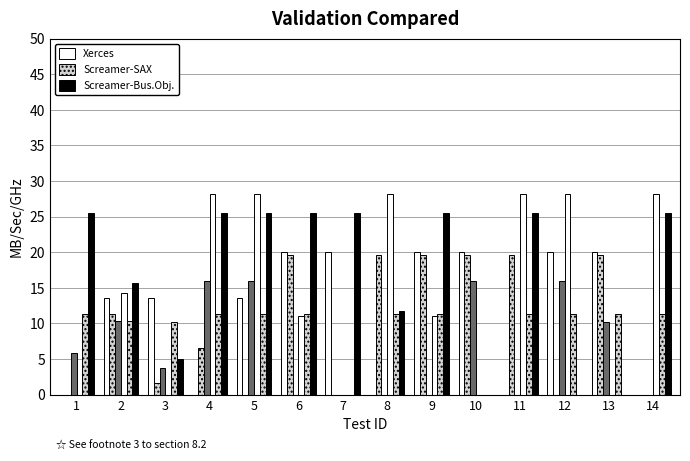

What is the maximum value shown in the chart?

28.2